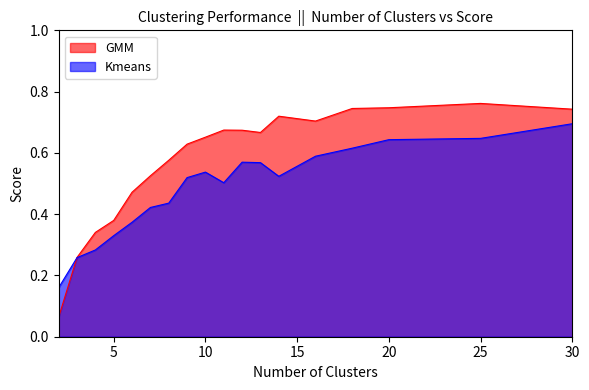

What is the smallest value displayed?

0.1